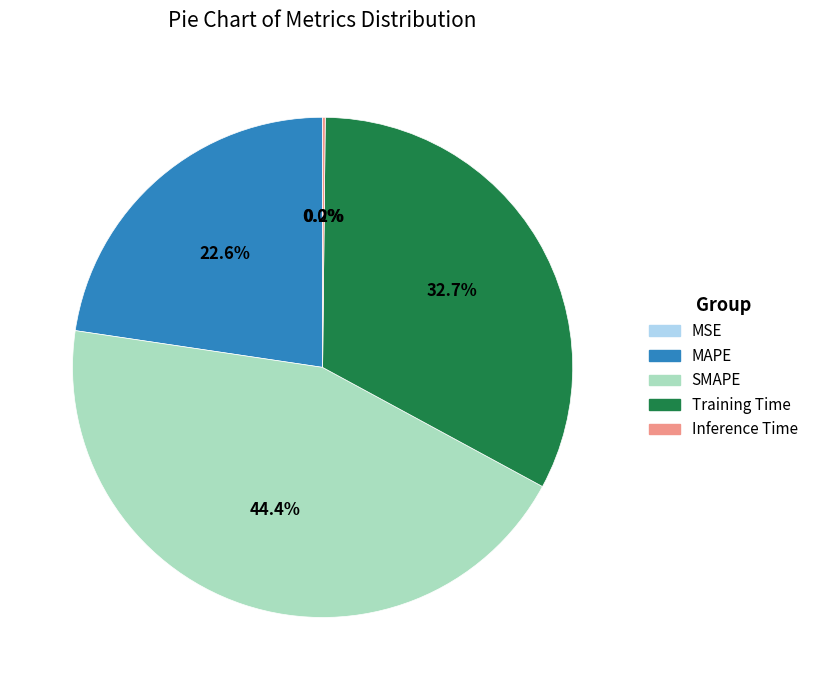

Which category has the biggest portion of the pie?

SMAPE